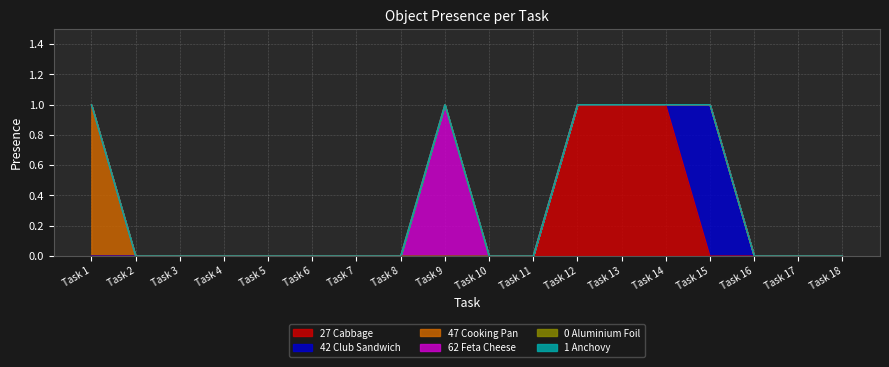

At how many categories does at least one series exceed 0?

6